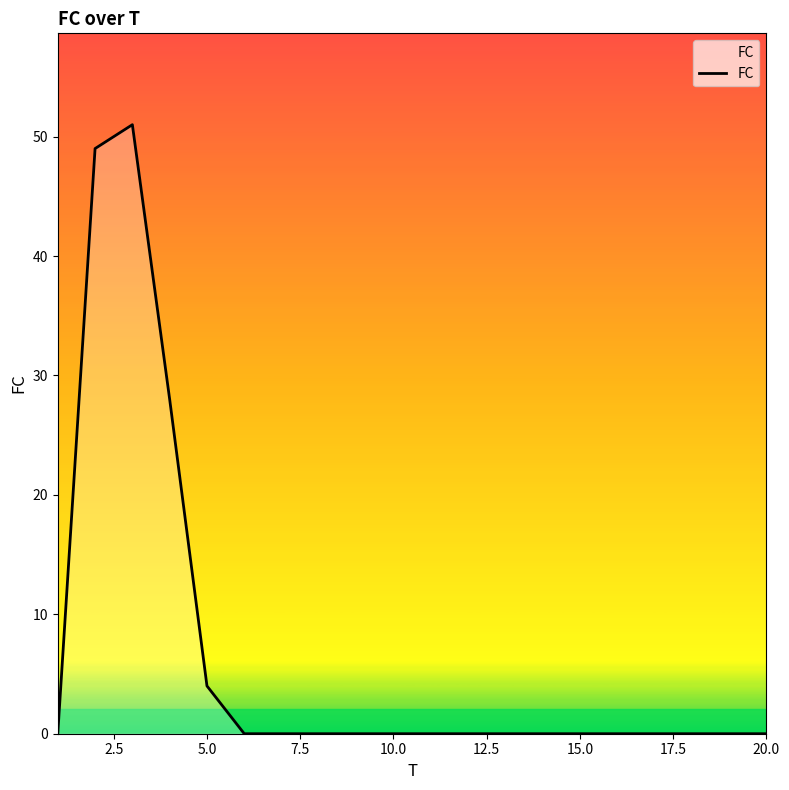

What is the difference between the maximum and minimum values?

51